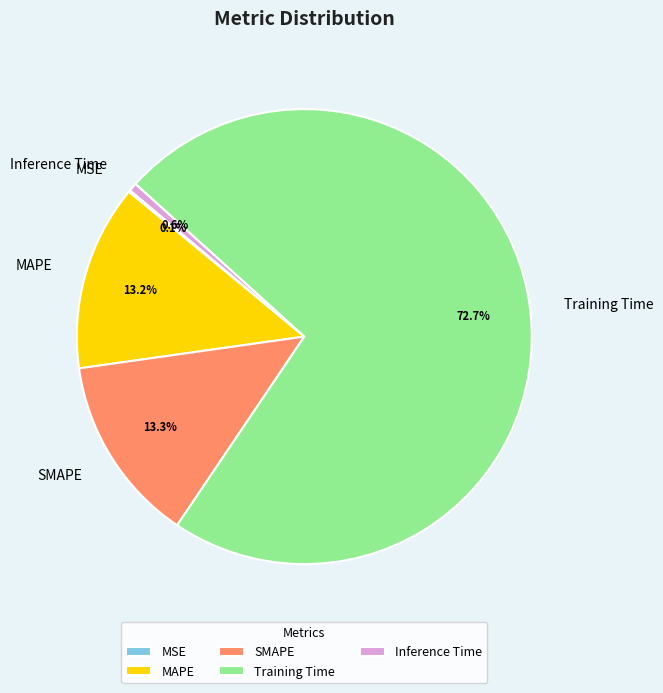

Which category has the biggest portion of the pie?

Training Time